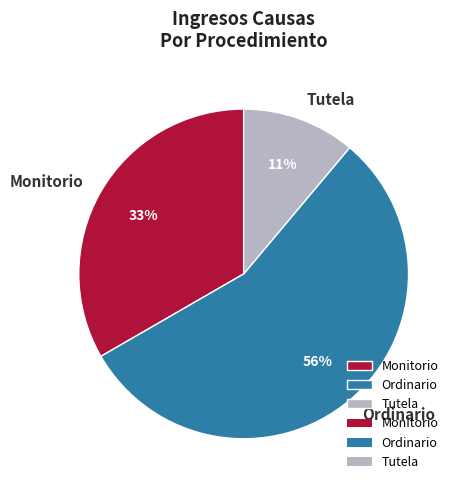

Does Ordinario represent more than half of the total?

Yes